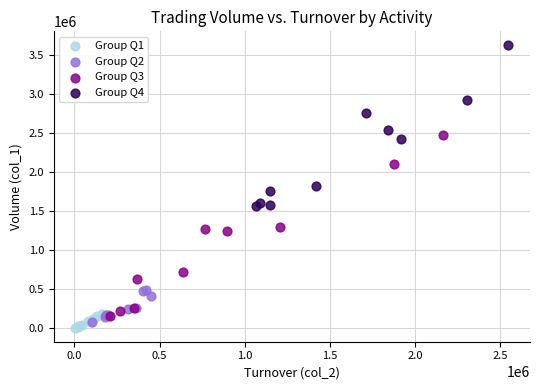

Which series reaches the maximum Y coordinate?

Group Q4